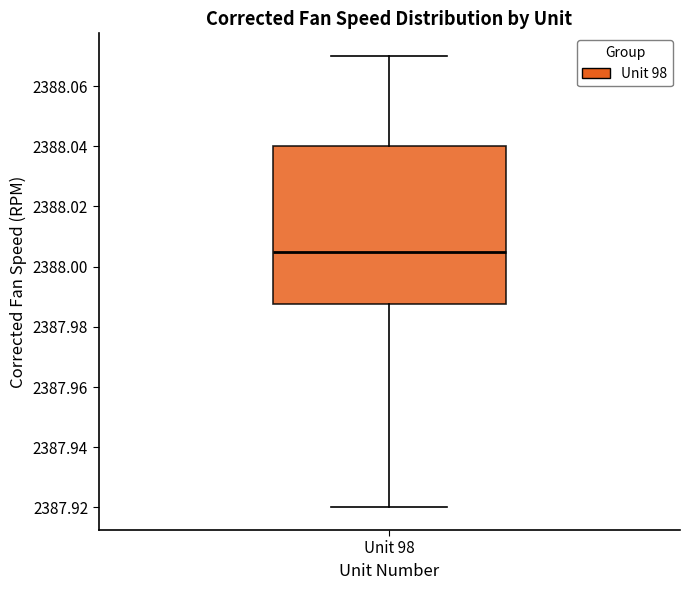

Where is the upper edge of the box for Unit 98 on the y-axis? The values are not printed on the chart, so give them approximately, as read against the axis.

2388.040